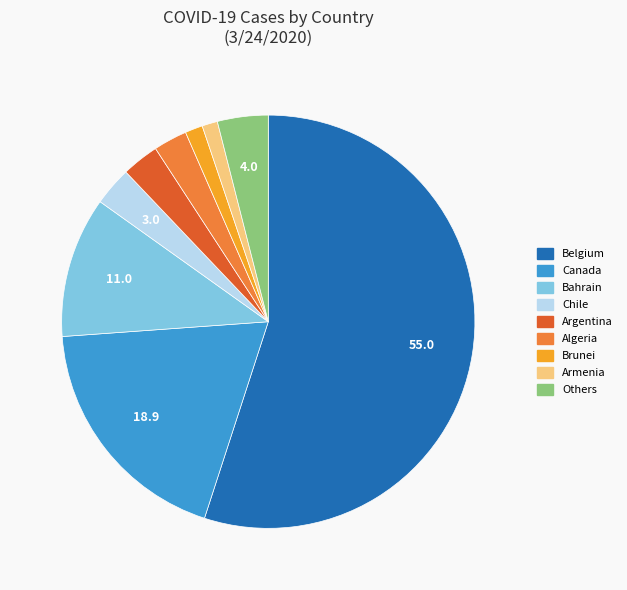

Is there a majority slice in this chart?

Yes